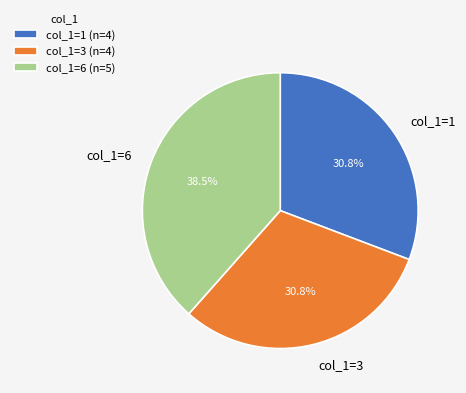

Which has a higher value, col_1=6 or col_1=1?

col_1=6